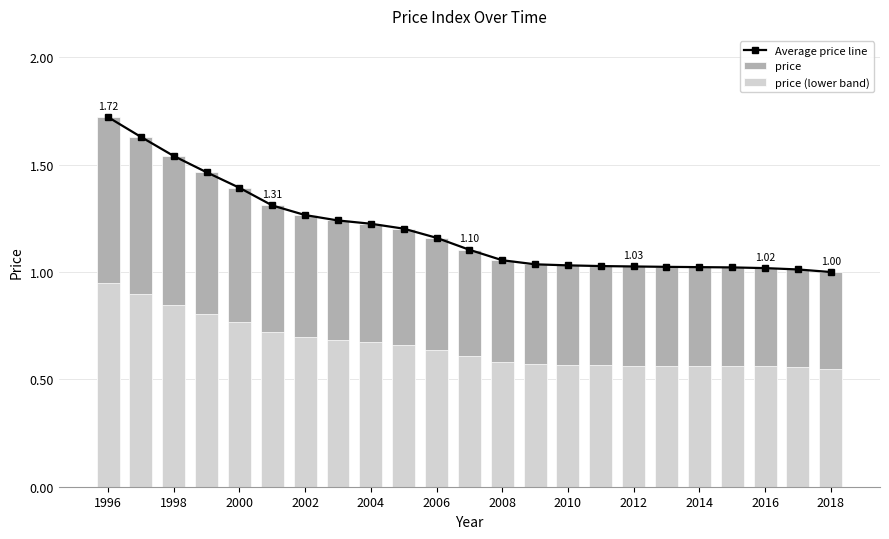

At which category is the sum across all series the highest?

1996